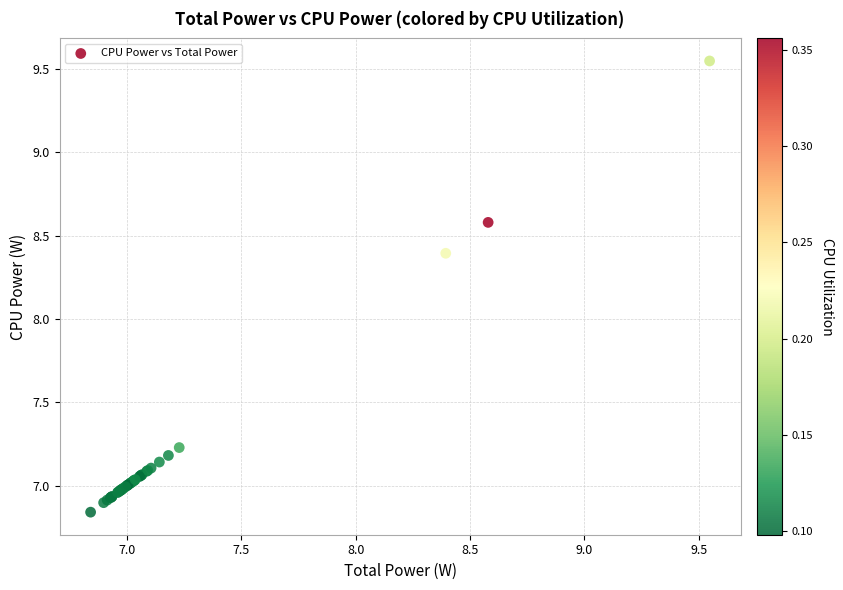

What Y value in the scatter plot is closest to 8?

8.4